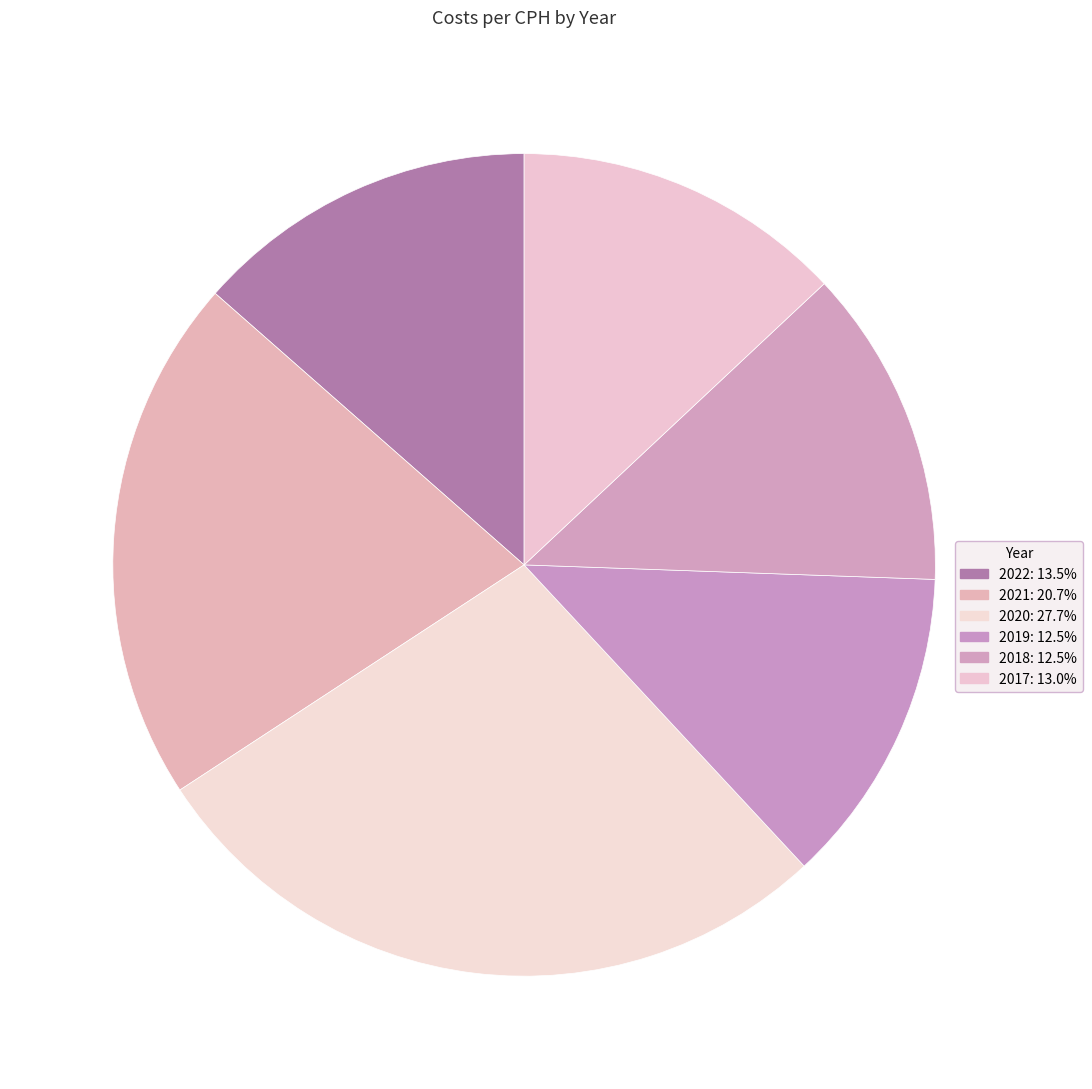

How many slices are in this pie chart?

6